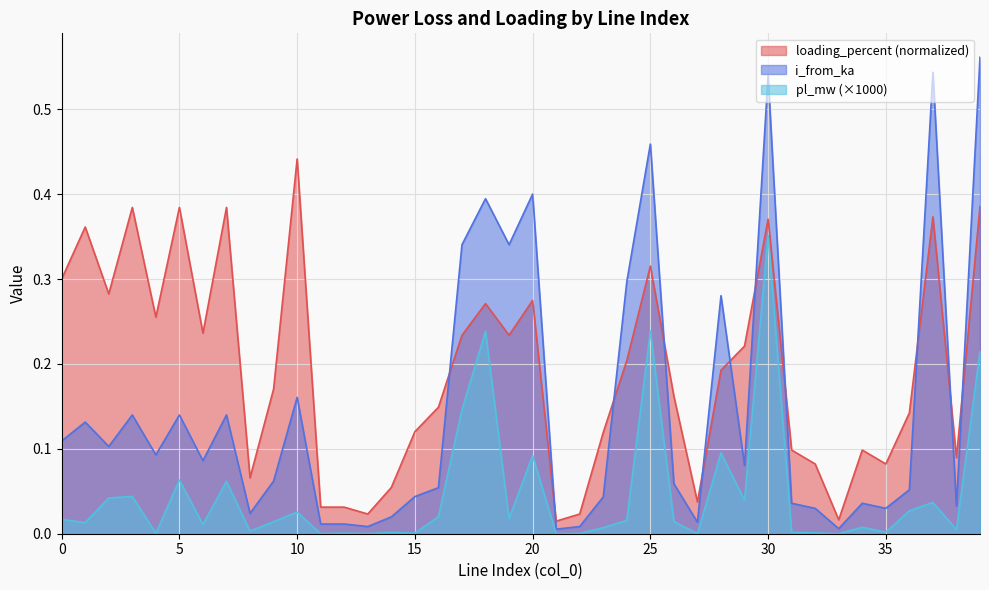

True or false: pl_mw and loading_percent intersect in this chart.

False